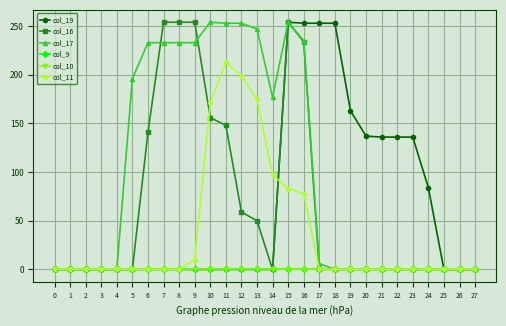

What is the difference between the maximum and minimum values in the col_11 series?

213